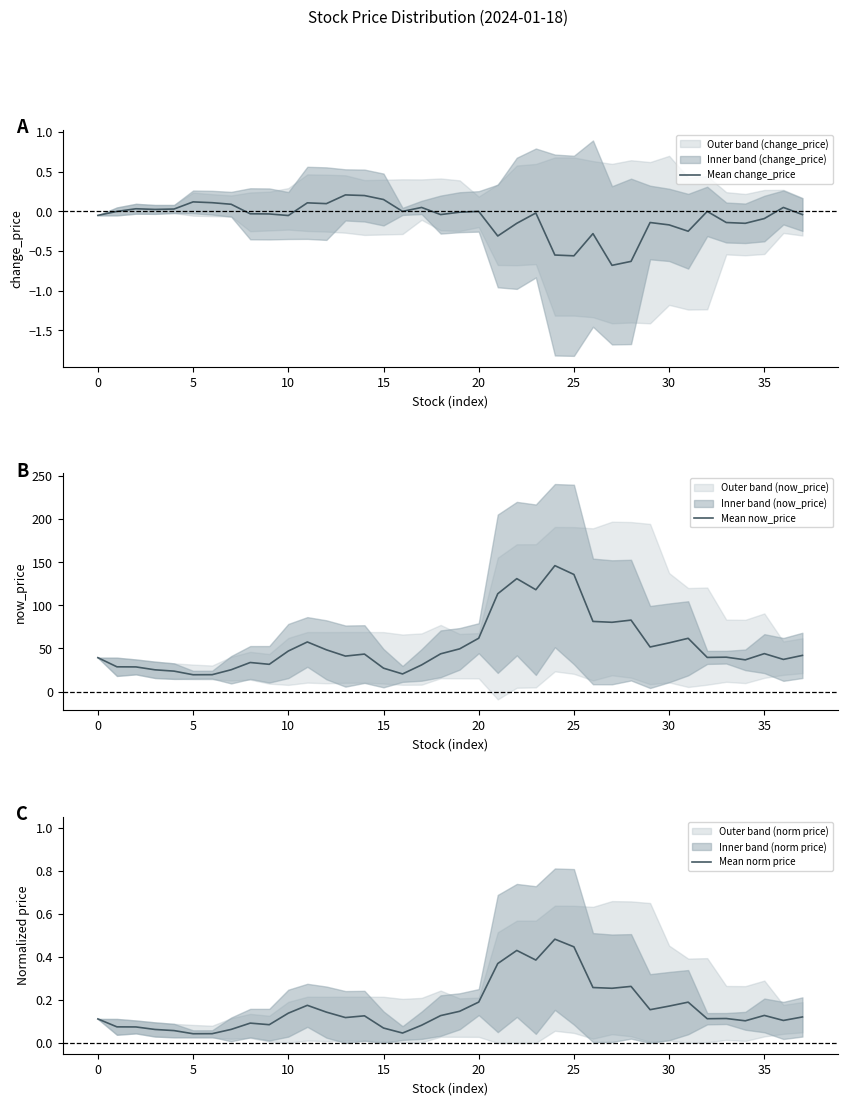

True or false: Mean now_price and Mean change_price intersect in this chart.

False